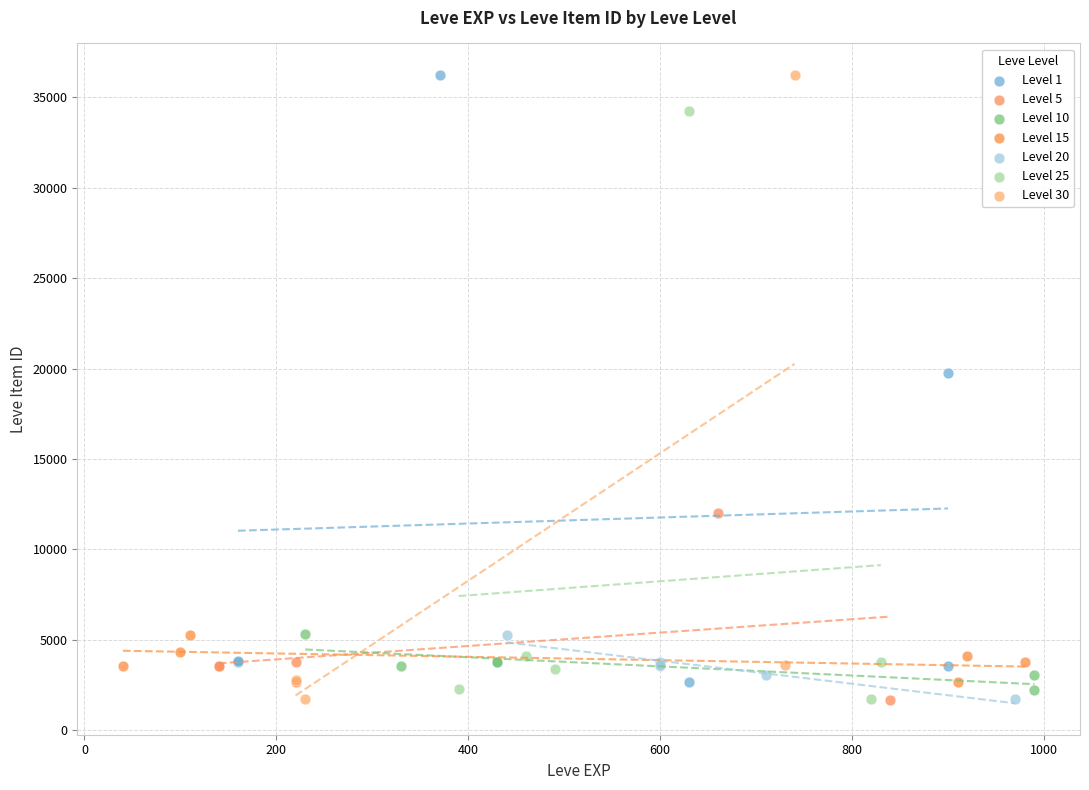

What are all the series names shown in the legend?

Level 1, Level 5, Level 10, Level 15, Level 20, Level 25, Level 30